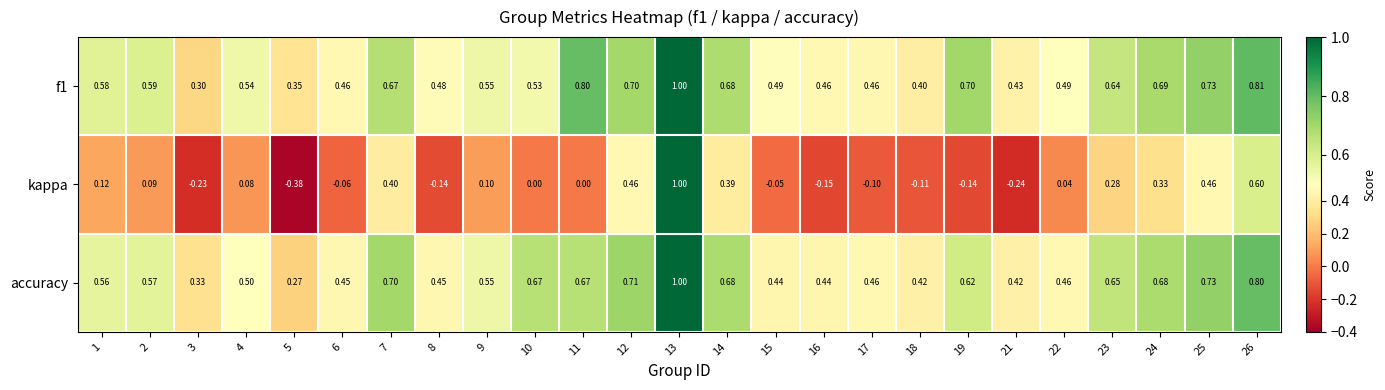

Between 8 and 9, which series saw the biggest shift?

kappa